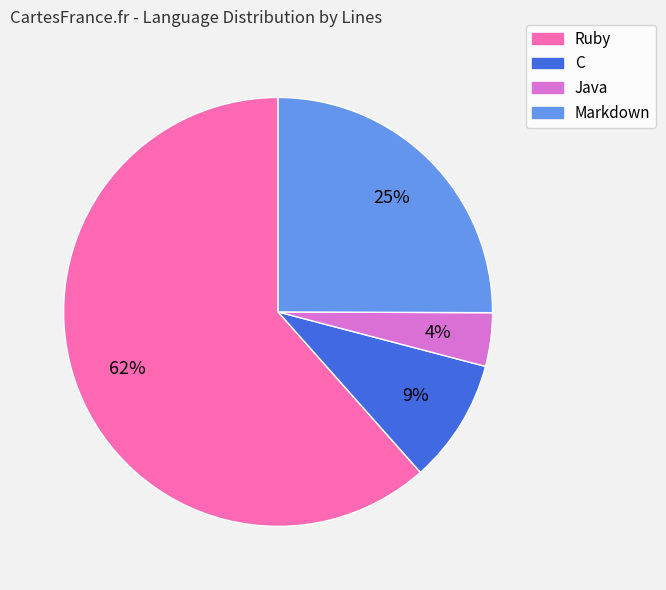

The Java slice represents 4% of the pie. True or false?

True